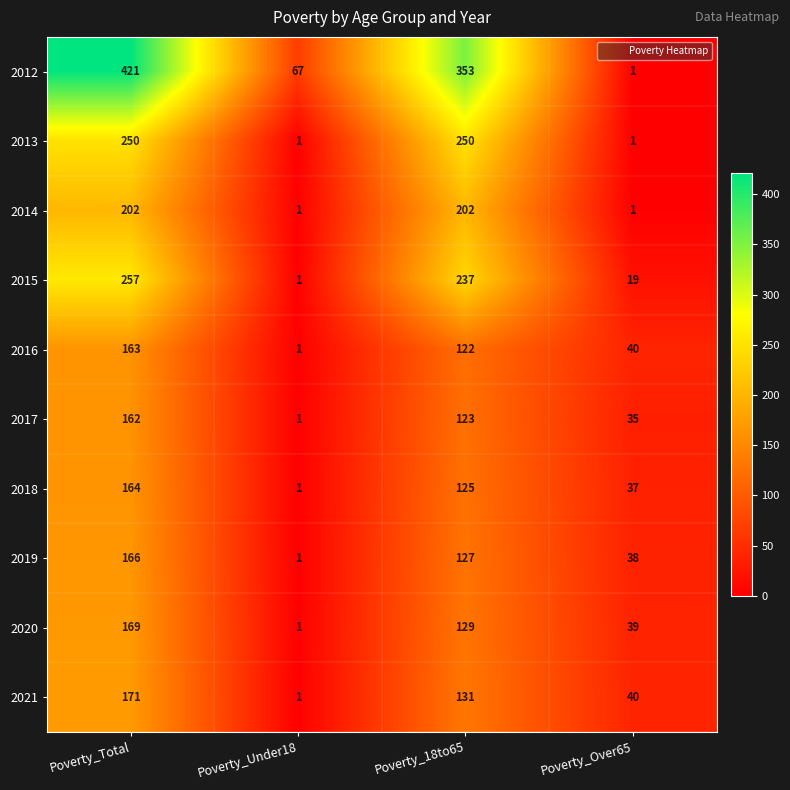

What is the sum of the 2019 values at Poverty_Total and Poverty_18to65?

293